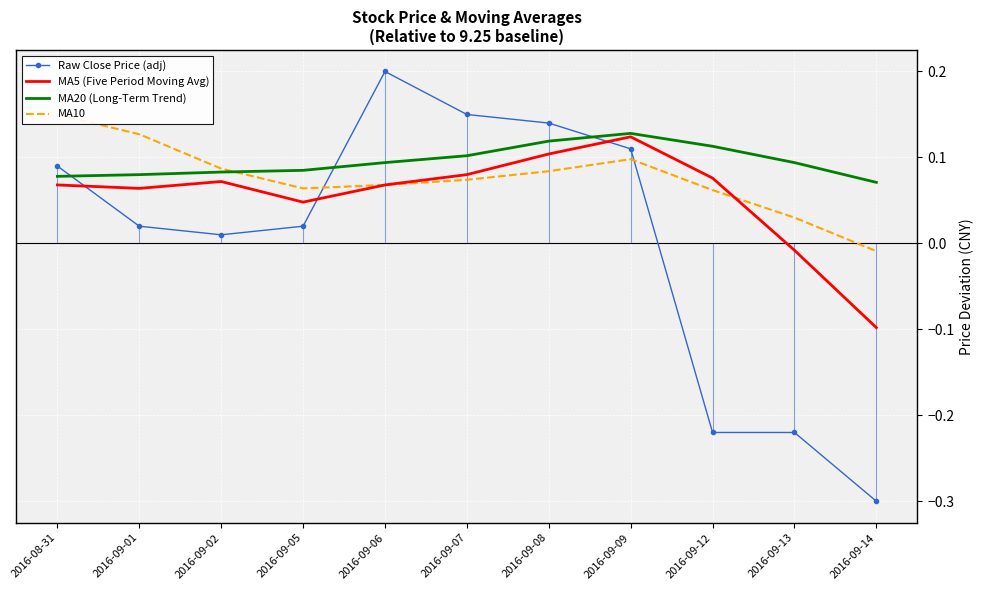

At which category does MA20 (Long-Term Trend) reach its first local peak?

2016-09-09